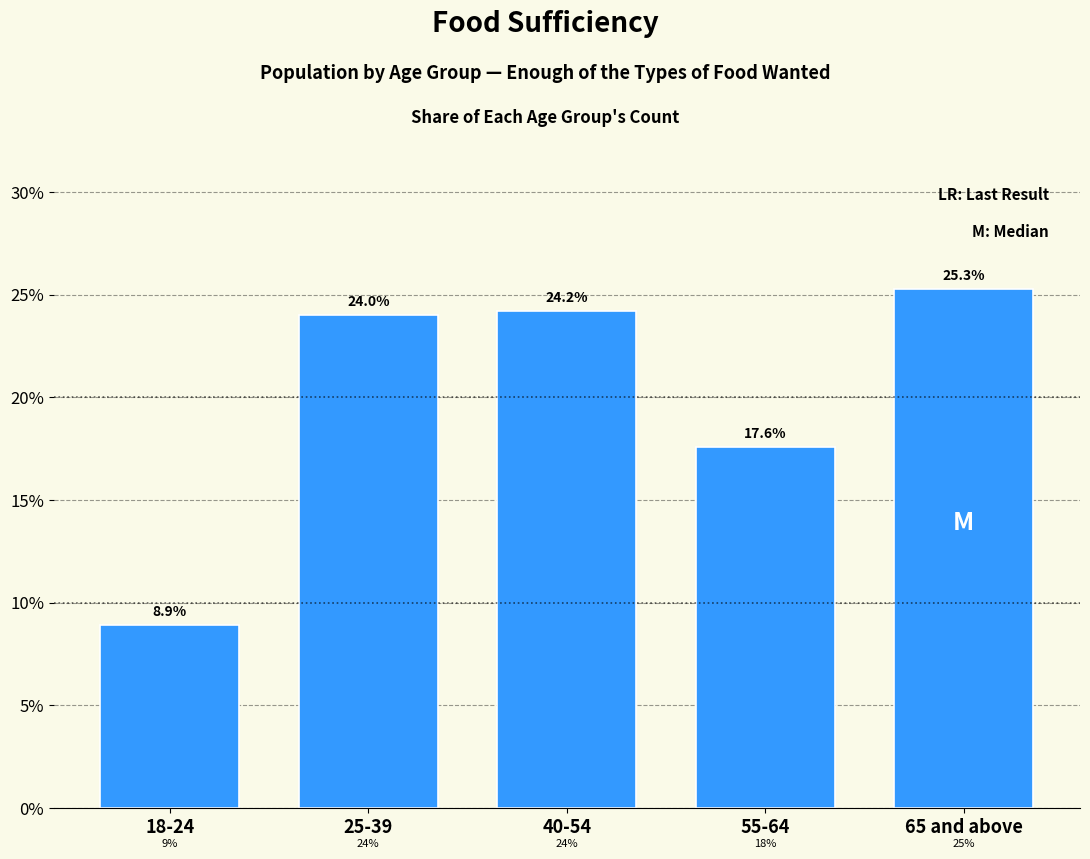

Reading right to left, extract all data points from this chart.

65 and above=25.3	55-64=17.6	40-54=24.2	25-39=24.0	18-24=8.9